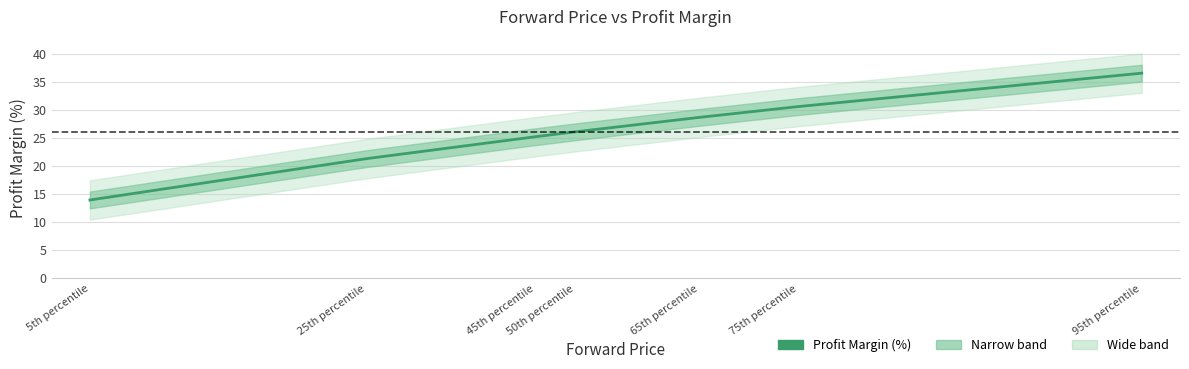

Rank the categories by value from highest to lowest.

95th percentile, 75th percentile, 65th percentile, 50th percentile, 45th percentile, 25th percentile, 5th percentile